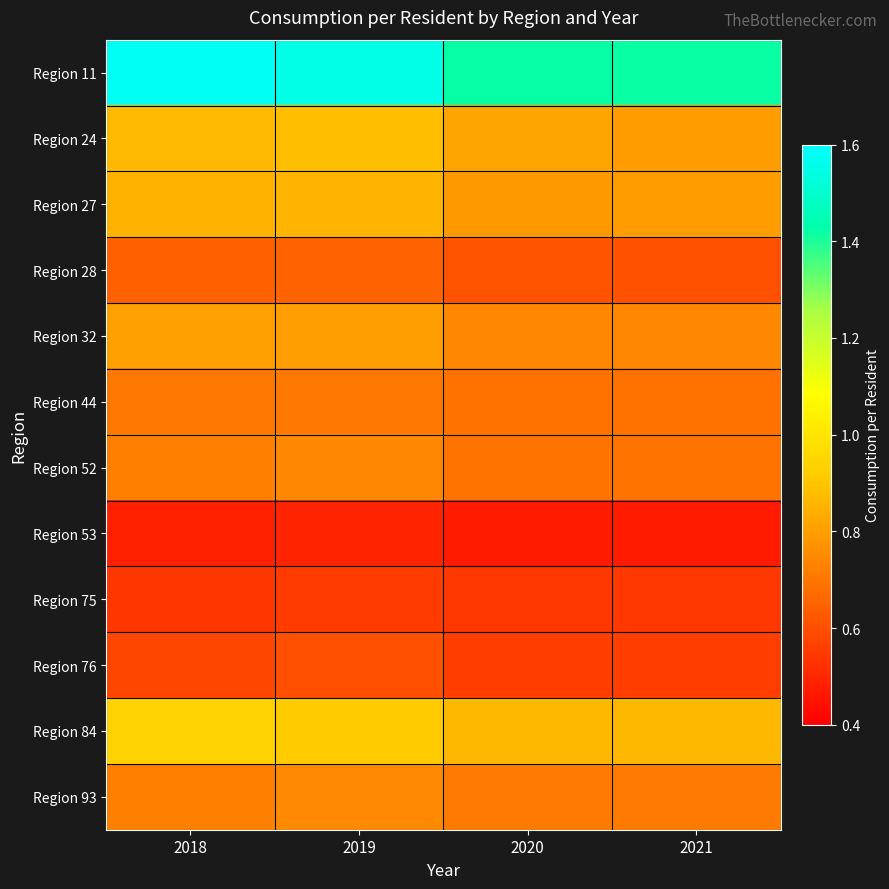

Which has a higher value, 2018 or 2021?

2018